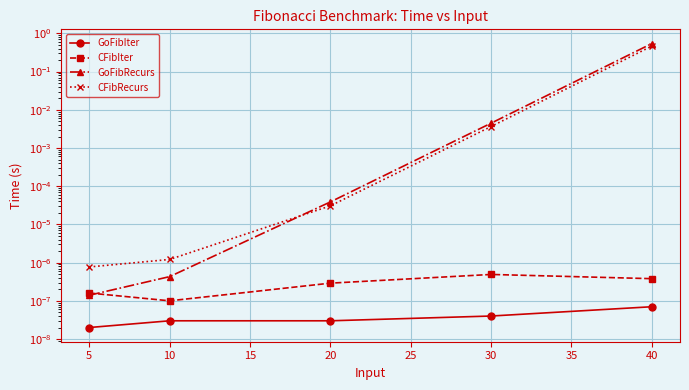

True or false: GoFibIter and CFibRecurs cross at least once.

False